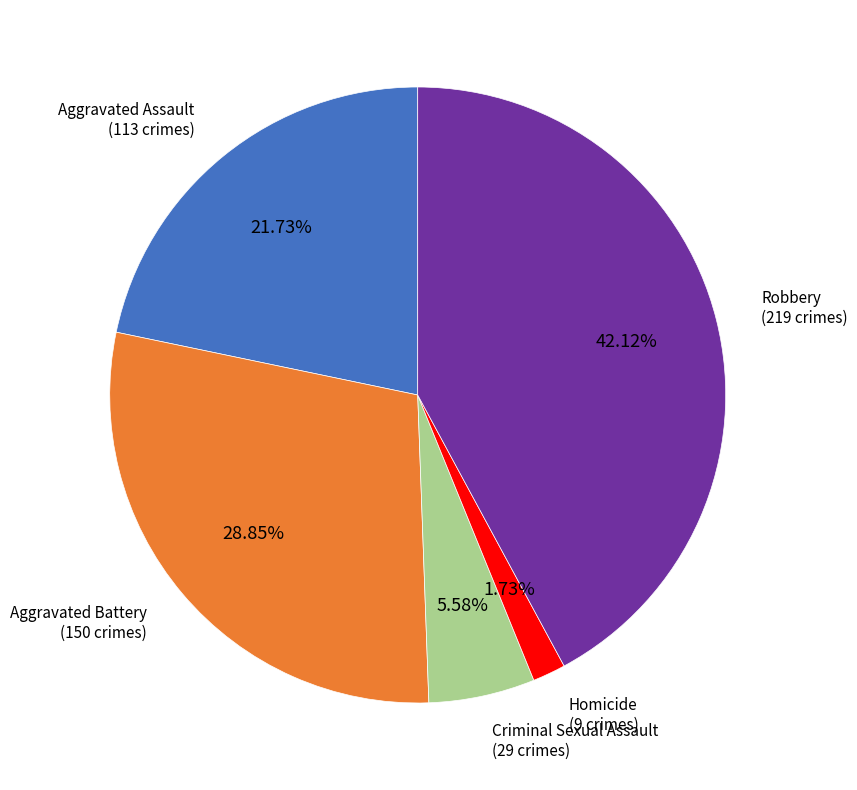

To the nearest percent, what portion does Robbery represent?

42%